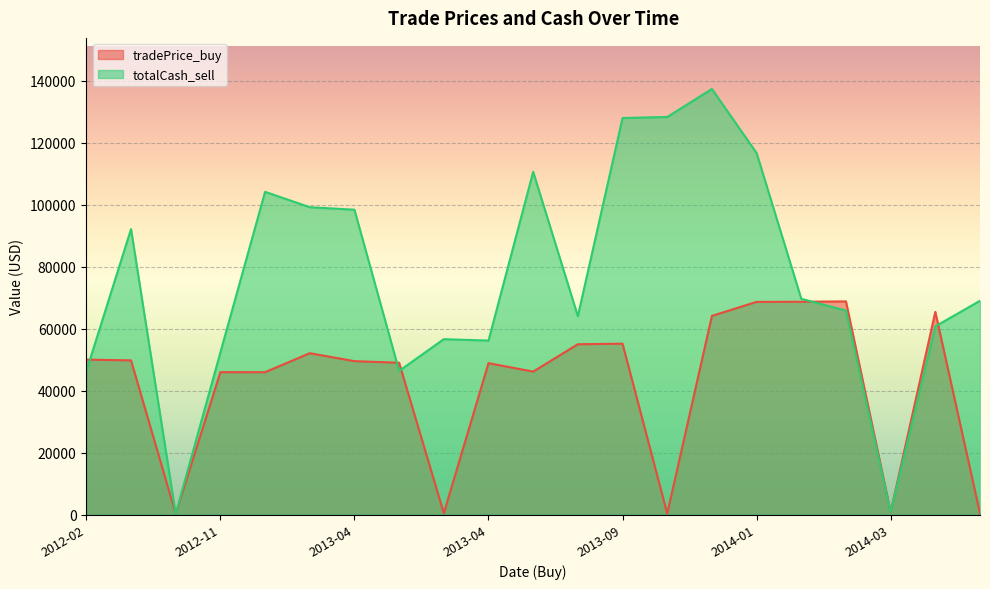

Which series has the largest range (max minus min)?

totalCash_sell